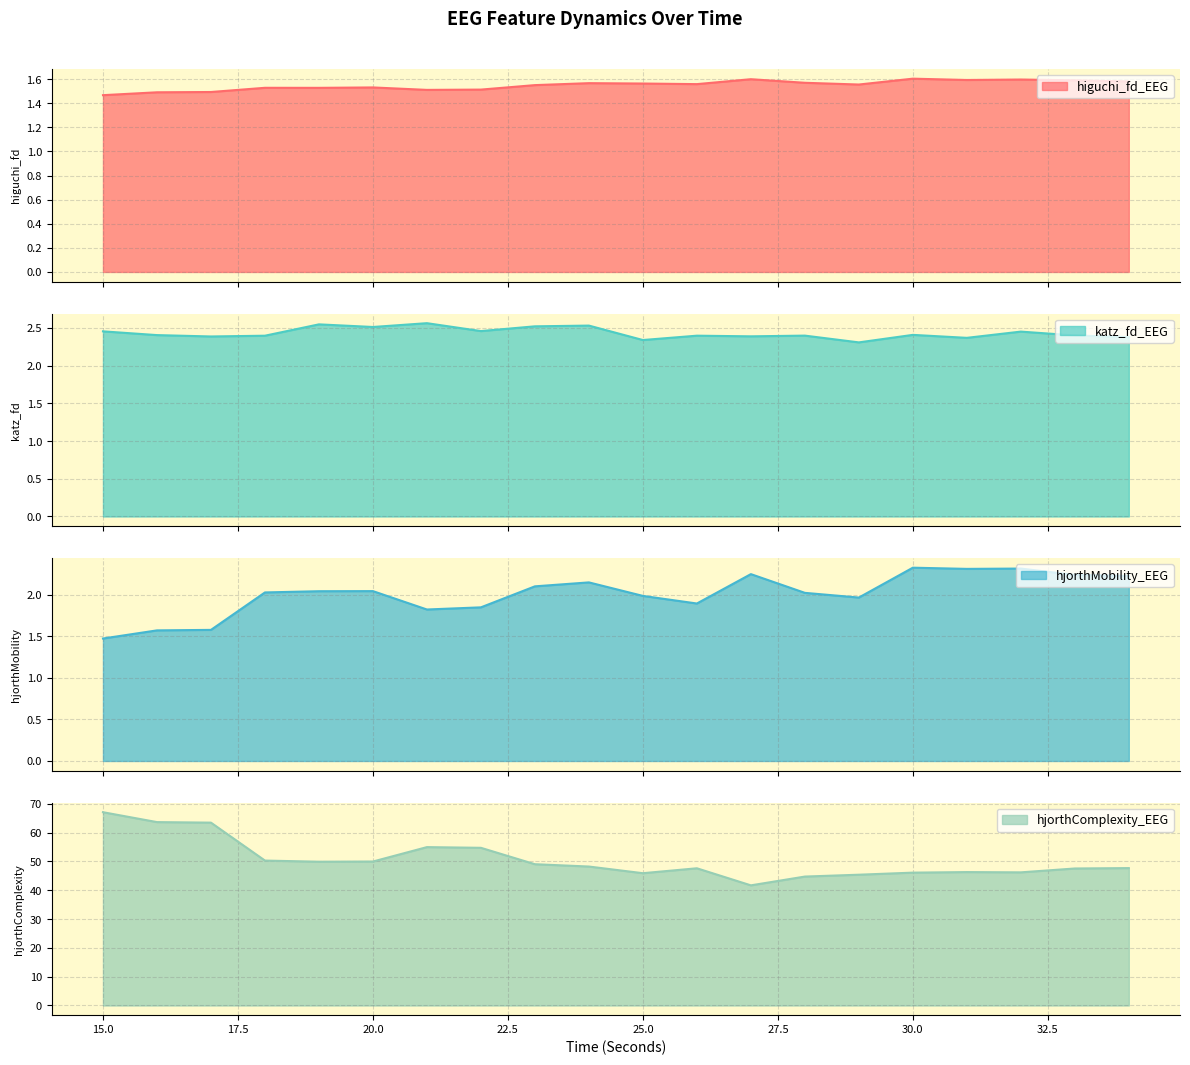

Which category has the highest value in the higuchi_fd_EEG series?

30